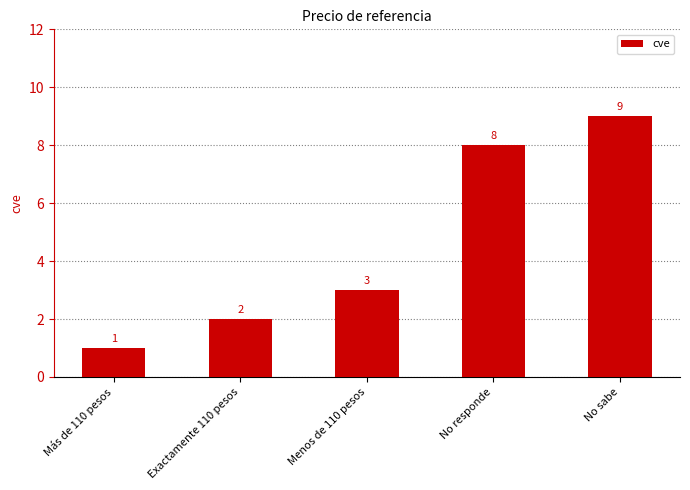

The chart shows a value of 3 at Exactamente 110 pesos. True or false?

False